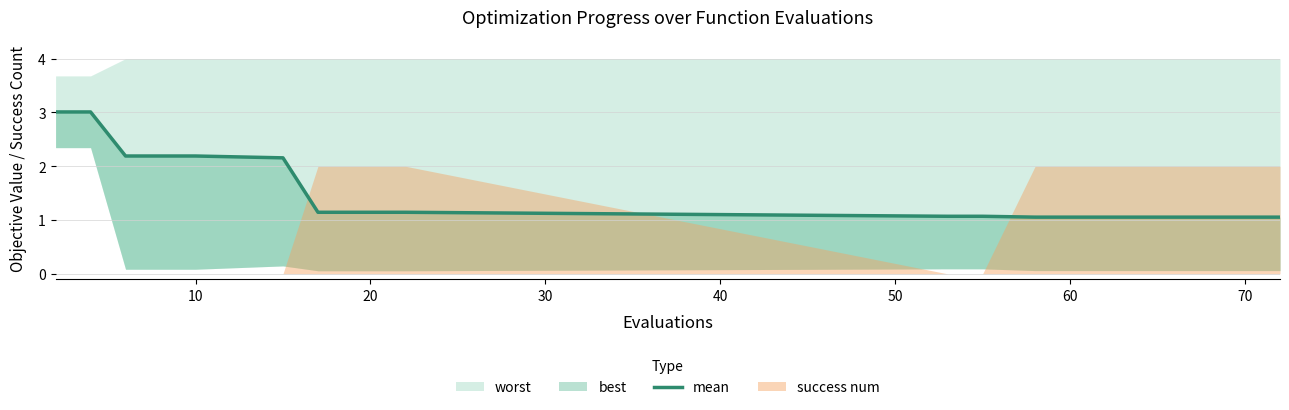

True or false: the data shows 0.5 at 10.

False